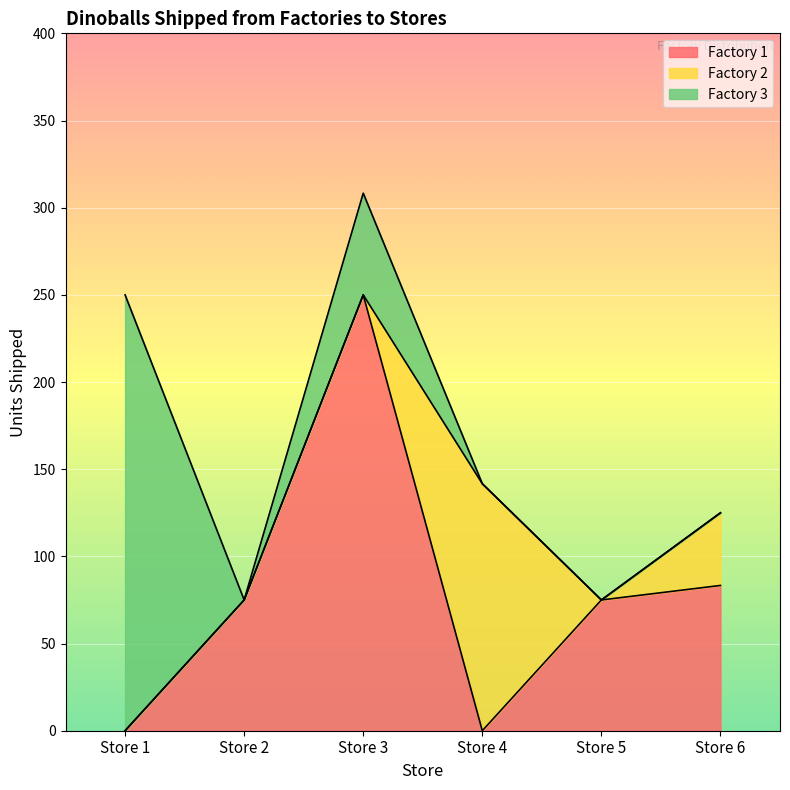

Between Store 1 and Store 2, which is larger?

Store 2